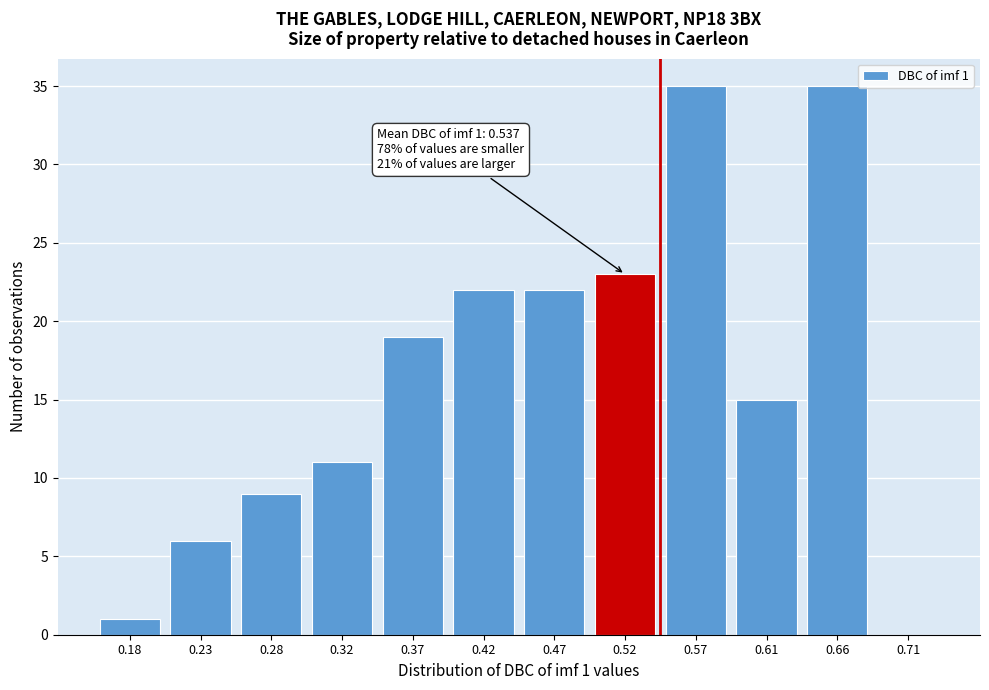

Reading right to left, what are all the values shown in this chart?

0.71=0	0.66=35	0.61=15	0.57=35	0.52=23	0.47=22	0.42=22	0.37=19	0.32=11	0.28=9	0.23=6	0.18=1